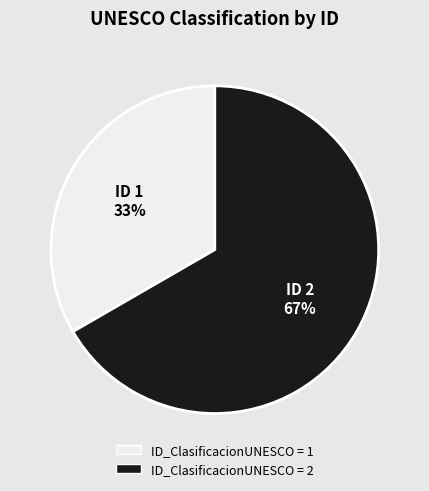

Is there a majority slice in this chart?

Yes